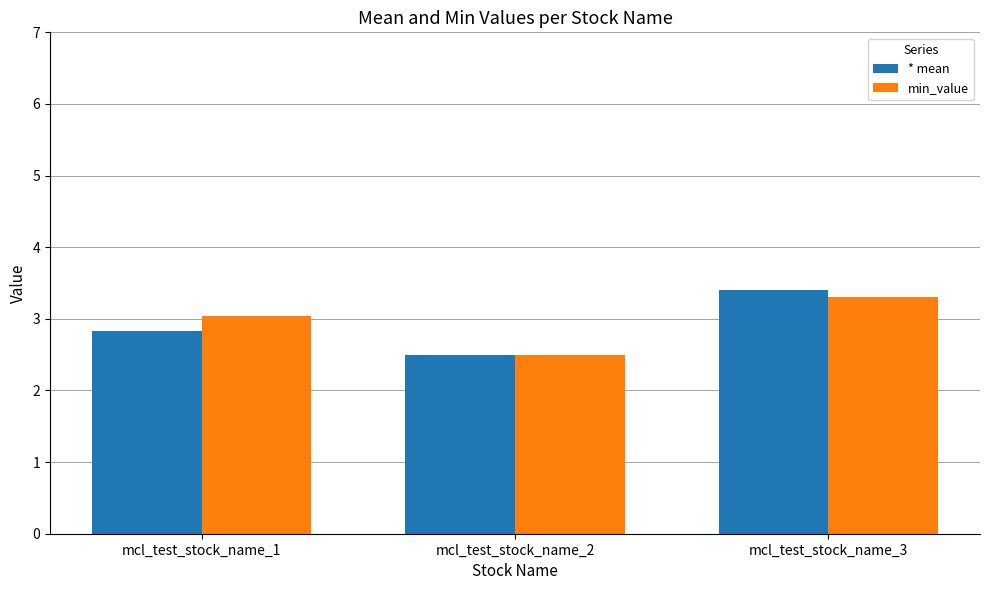

True or false: * mean has a value of 1.6 at mcl_test_stock_name_1.

False